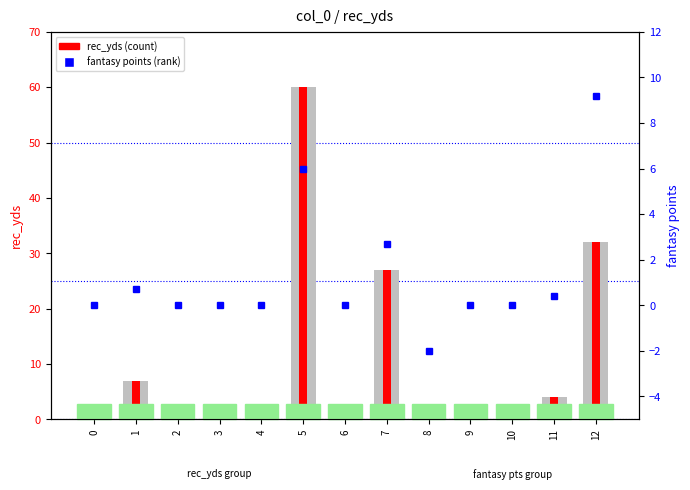

Are the bars grouped side by side (vs. stacked)?

No